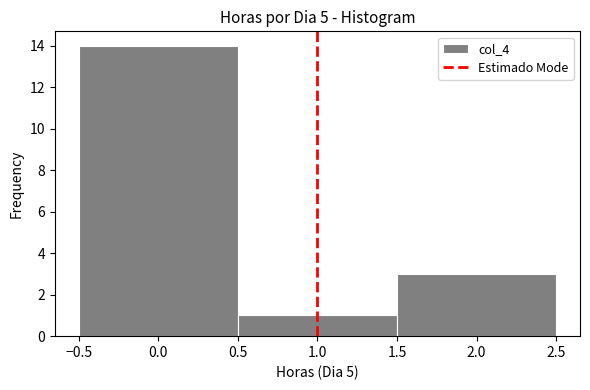

Over which range of the x-axis is the bar tallest?

-0.5 to 0.5